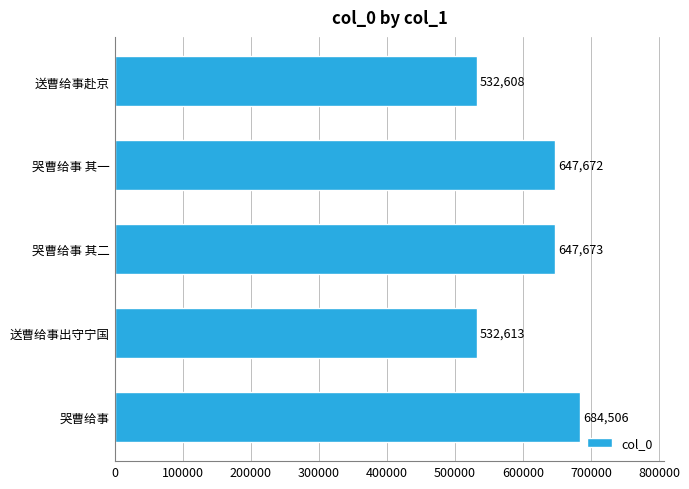

Rank the categories by value from highest to lowest.

哭曹给事, 哭曹给事 其二, 哭曹给事 其一, 送曹给事出守宁国, 送曹给事赴京